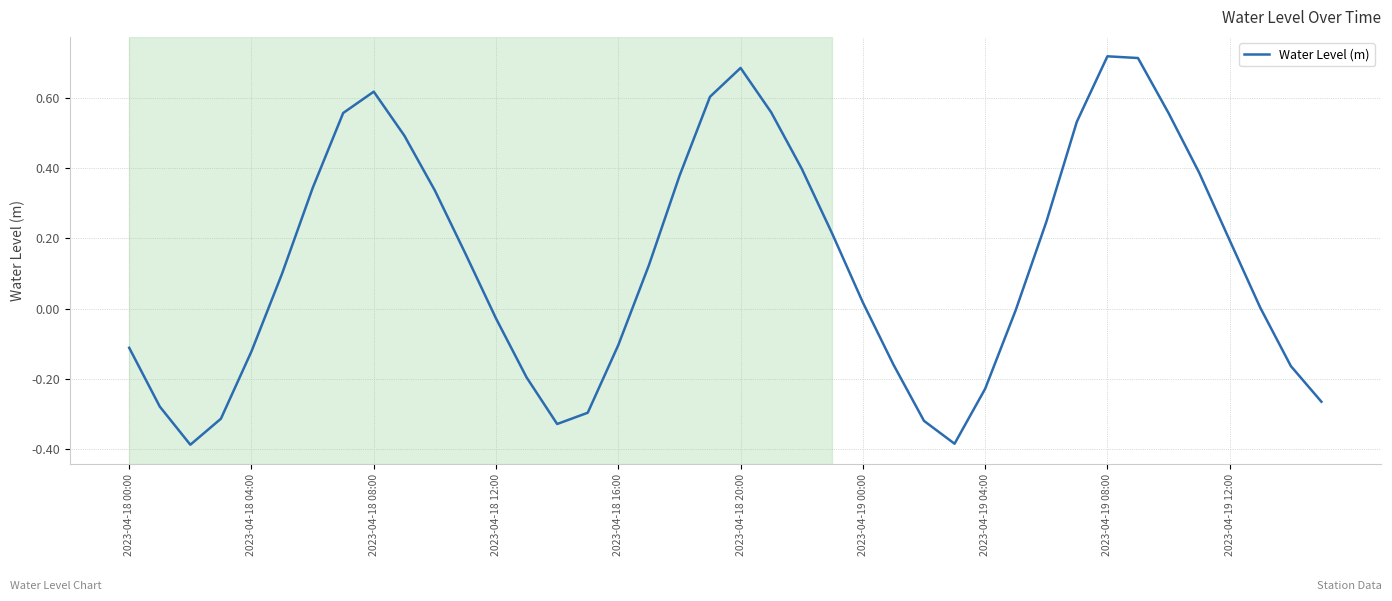

How many lines are shown in the chart?

1